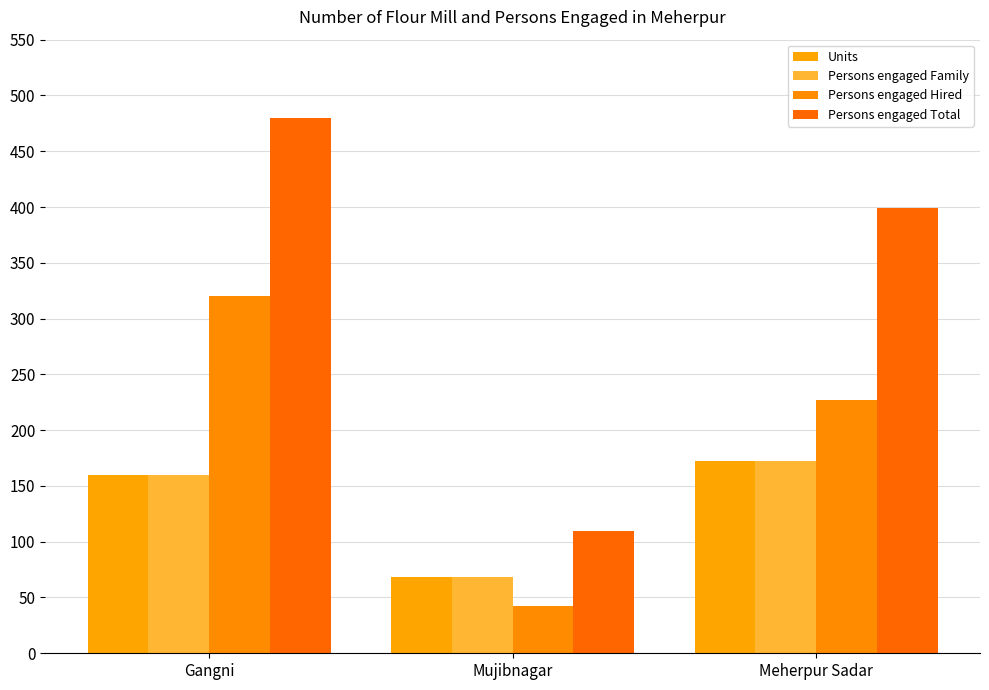

What is the difference between the maximum and minimum values in the Persons engaged Family series?

104